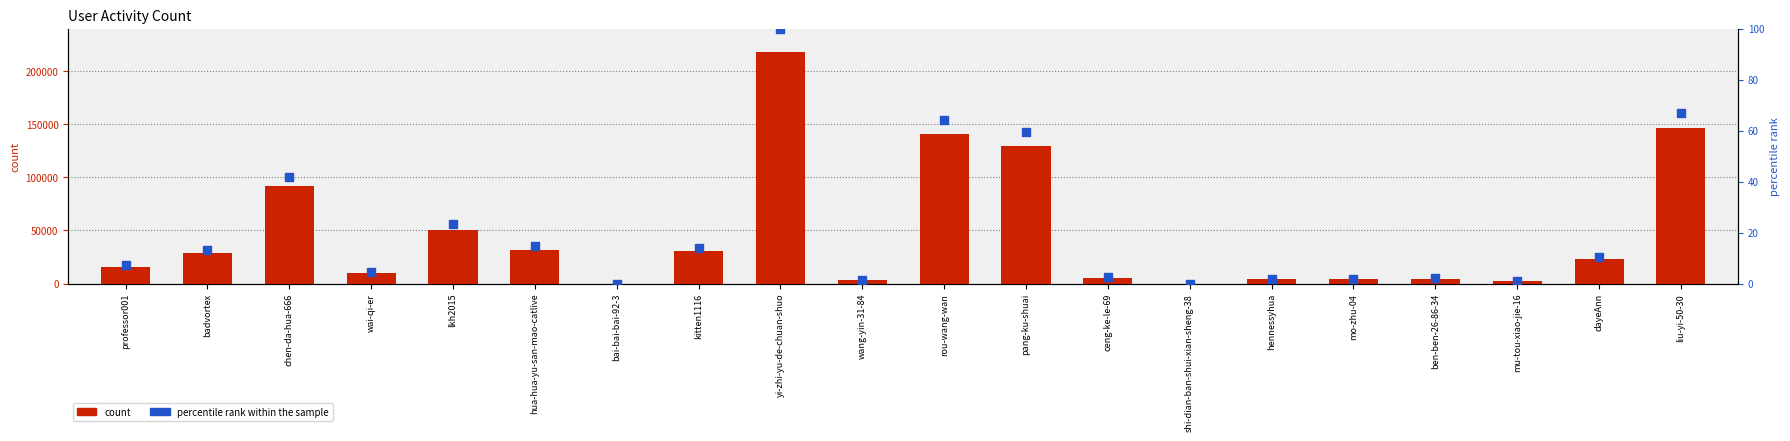

Which series has the largest Y range (max minus min)?

count